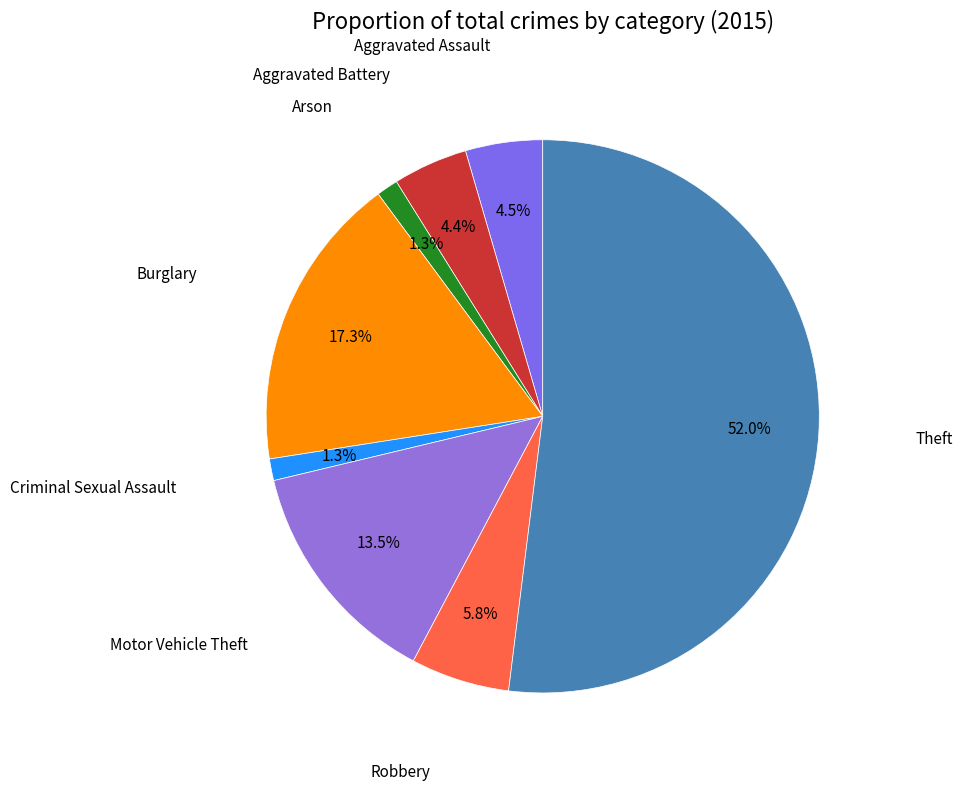

How many segments does this pie chart have?

8